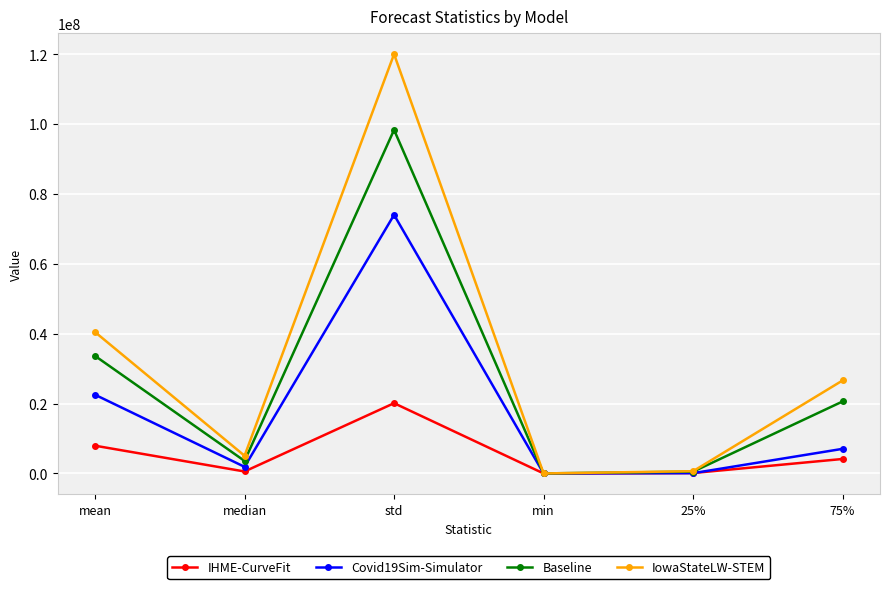

At which category does IowaStateLW-STEM reach its first local valley?

median